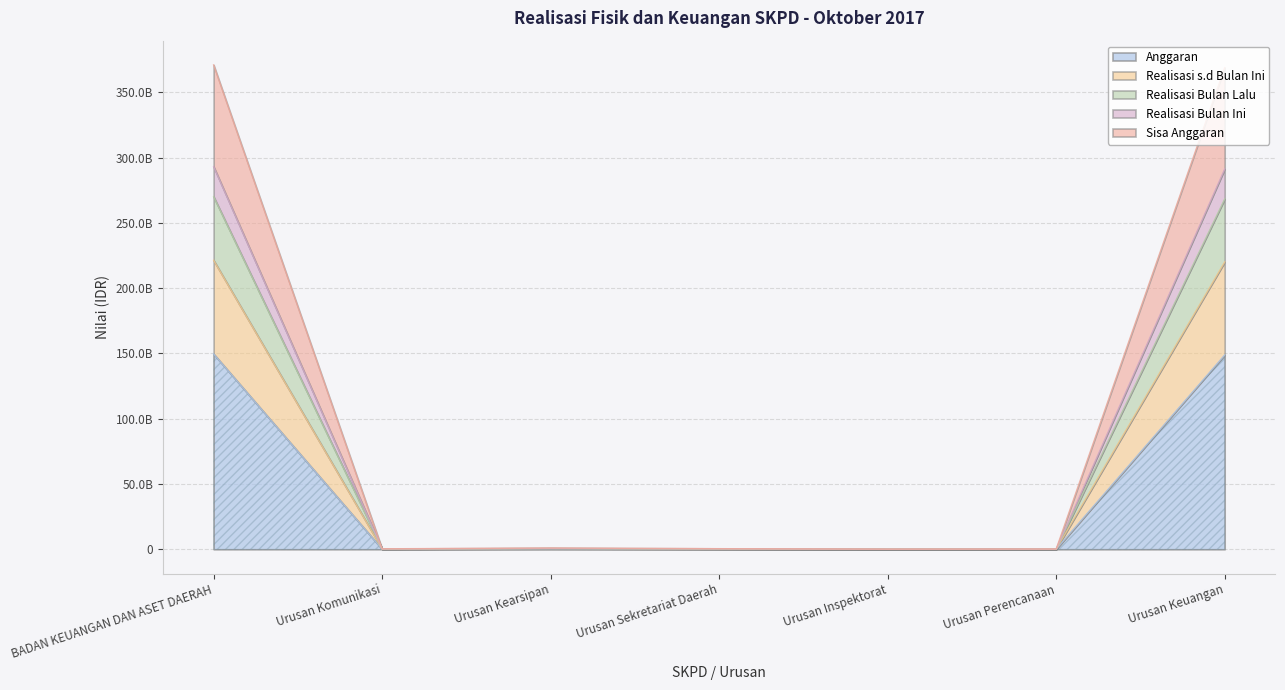

Does the chart display data point markers on the line(s)?

No